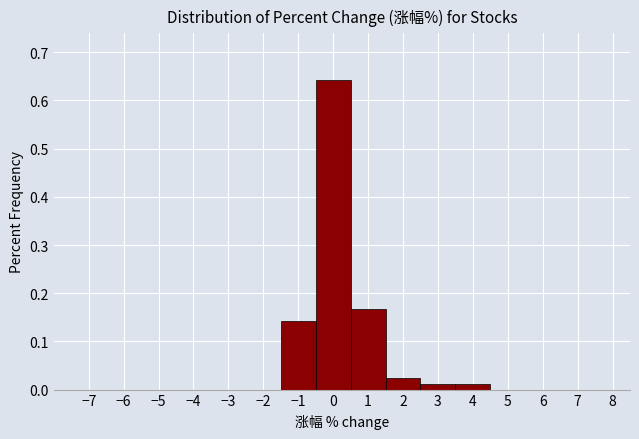

Which range on the x-axis has the tallest bar?

-0.5 to 0.5